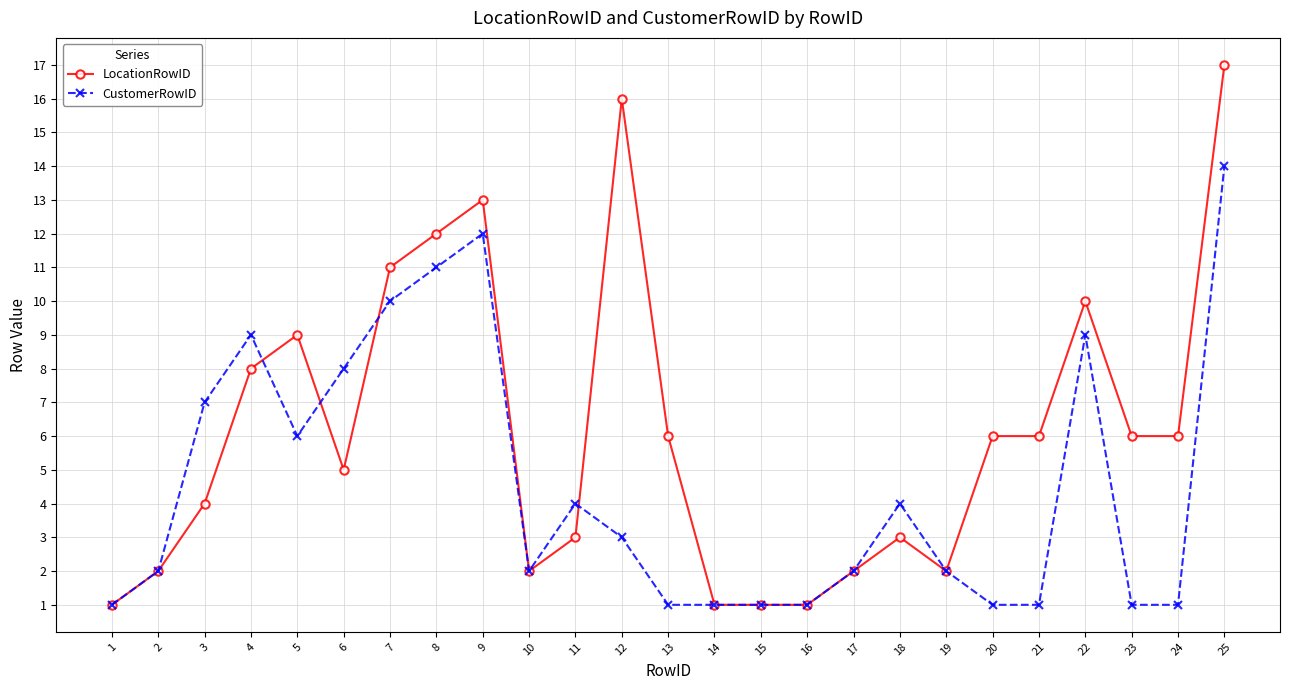

Where is the first local maximum for CustomerRowID?

4